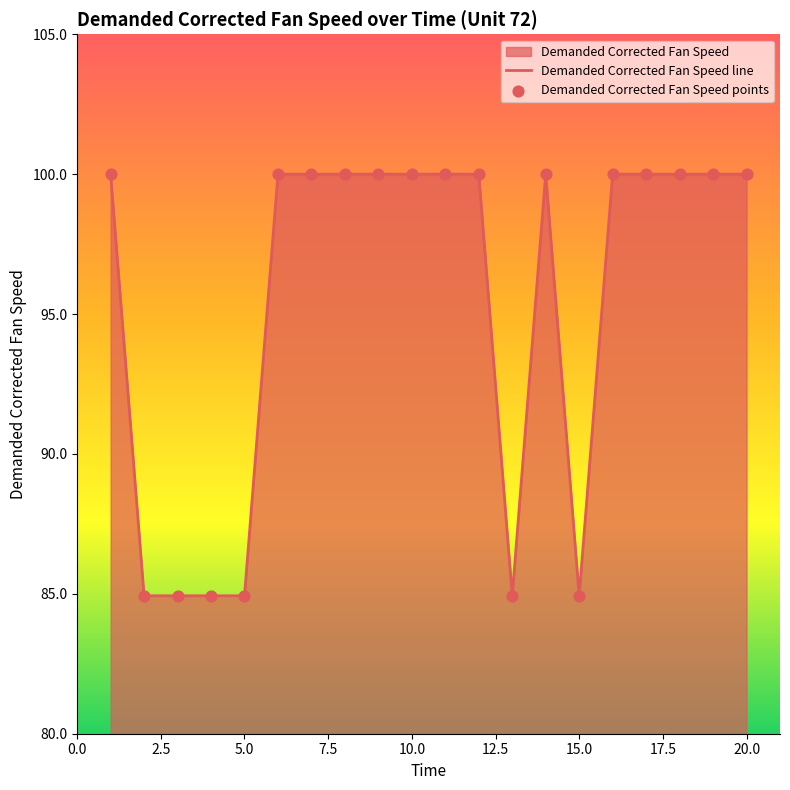

At how many categories does at least one series exceed 98?

14